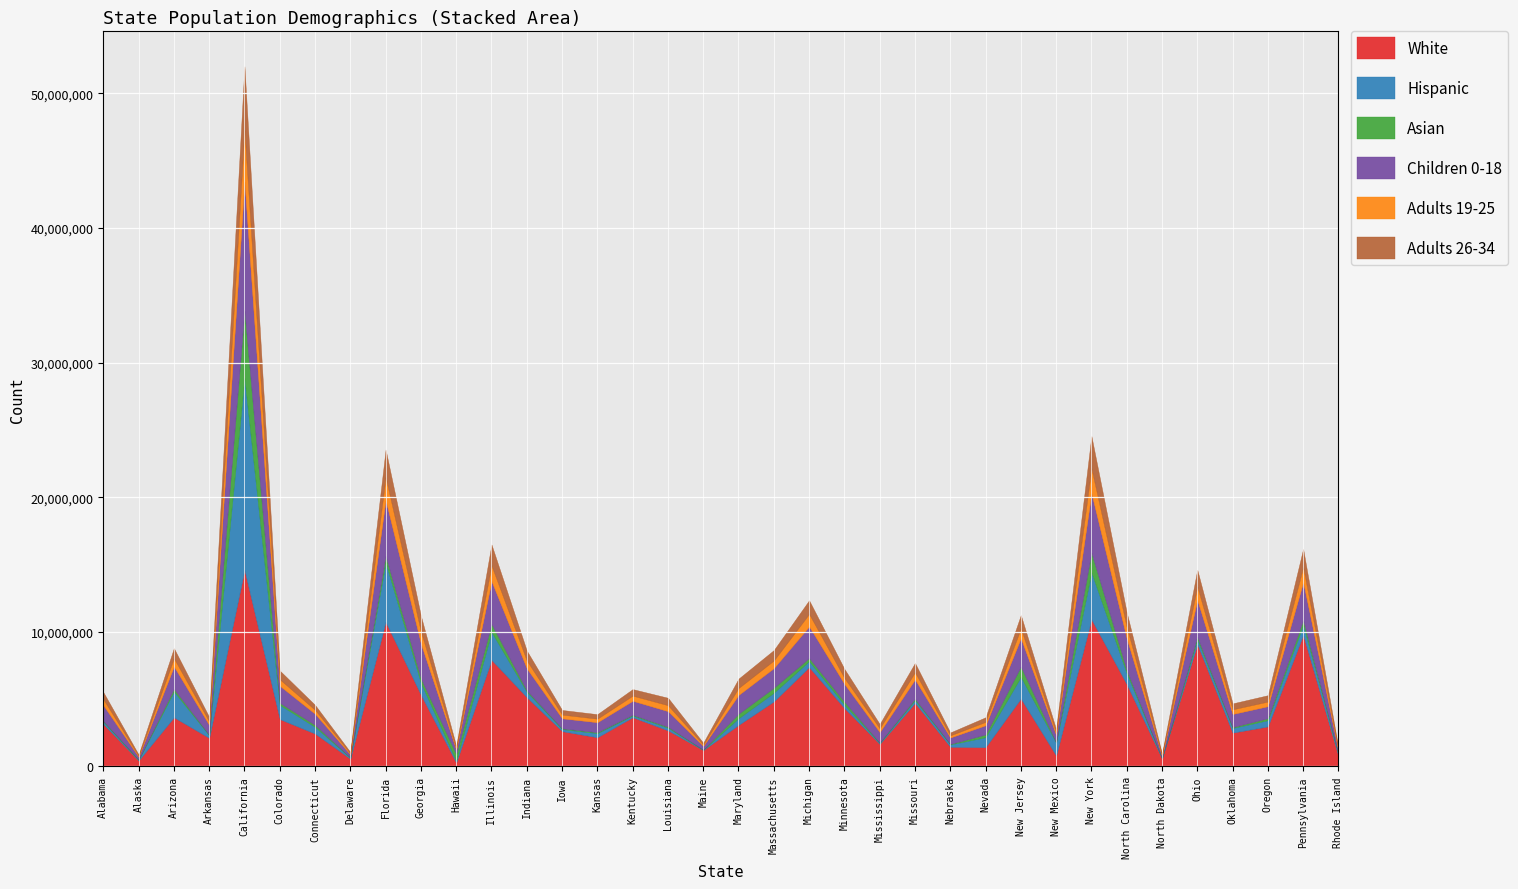

How many interior local valleys does the Children 0-18 series have?

11